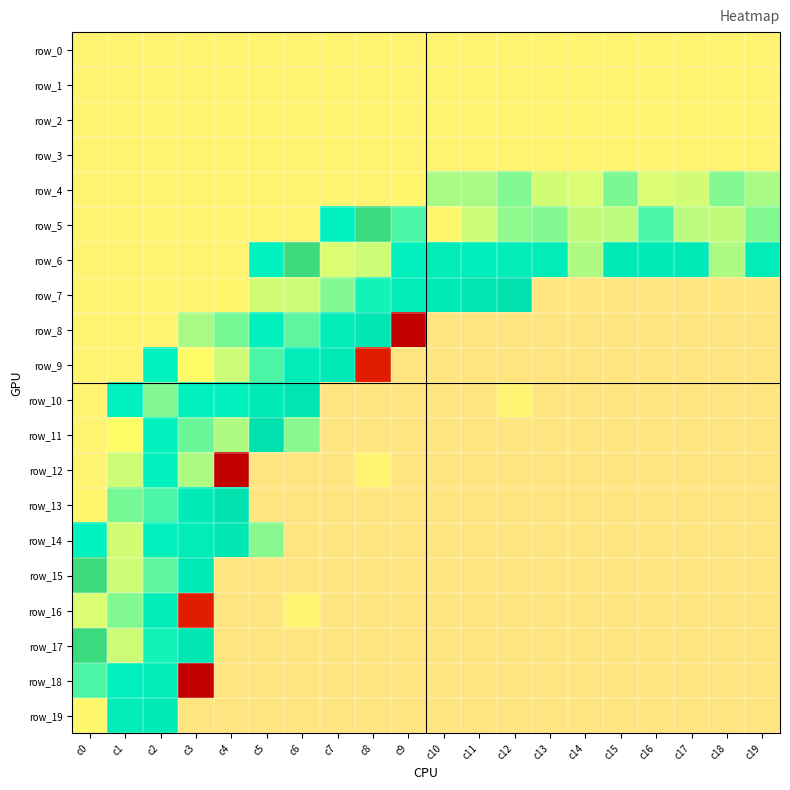

Which label corresponds to the smallest value in the chart?

c9